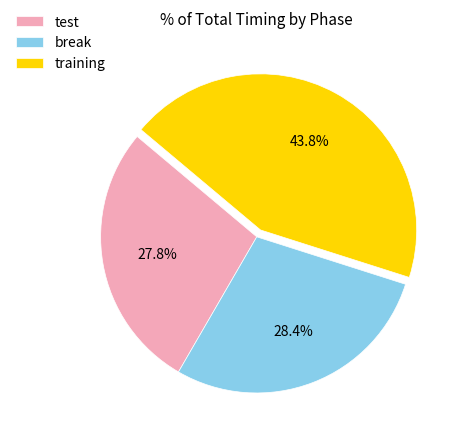

Rank the categories by value from lowest to highest.

test, break, training